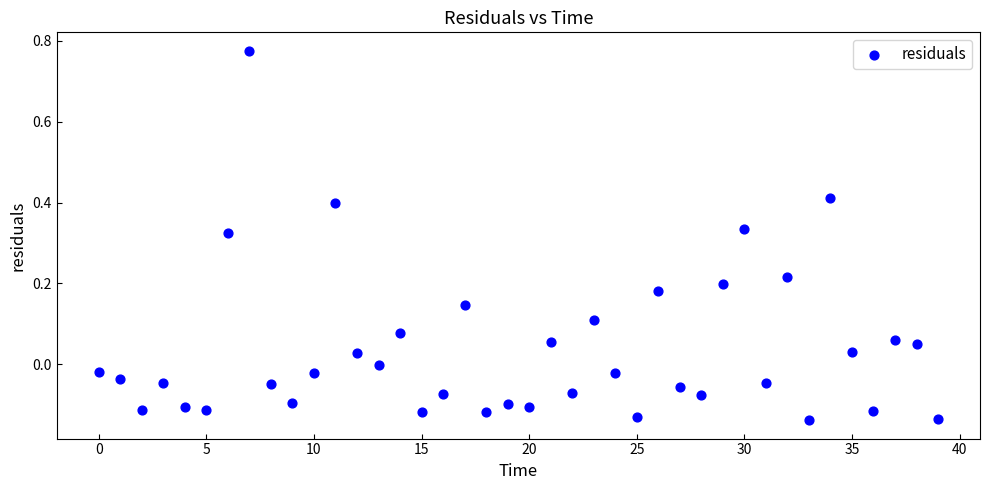

What is the range of Y values (max minus min)?

0.9